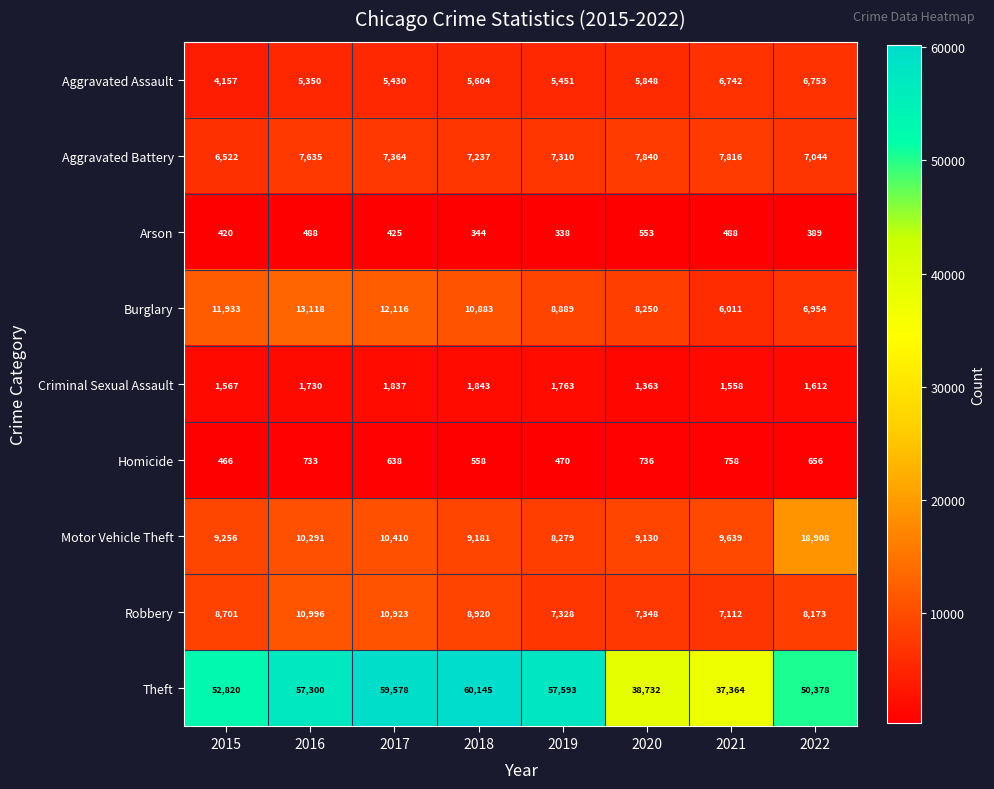

At which category is the sum across all series the highest?

2017